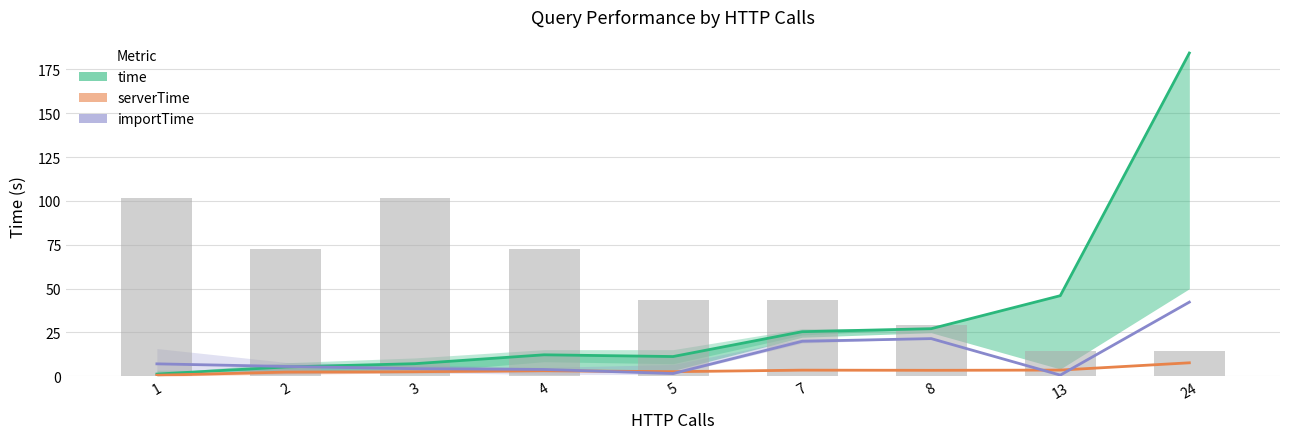

What is the difference between the maximum and minimum values in the importTime series?

41.6